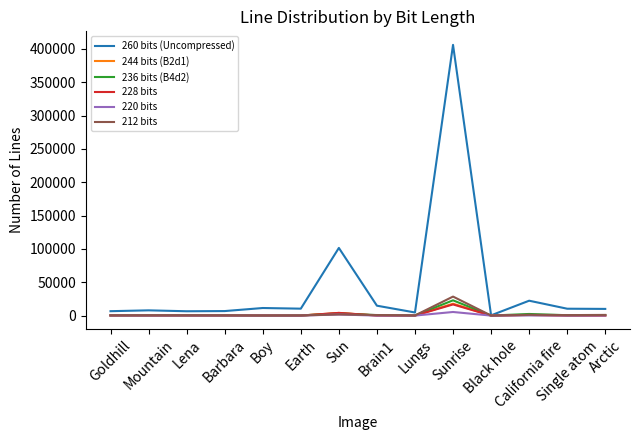

Which series has the widest spread of values?

260 bits (Uncompressed)